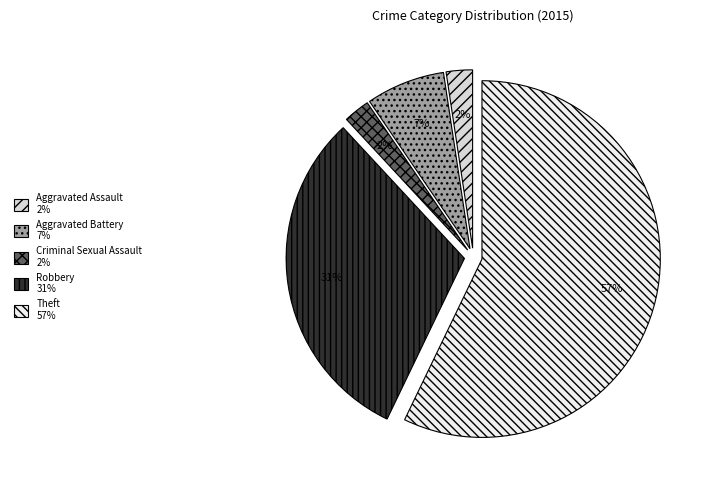

True or false: Robbery accounts for 22% of the total.

False